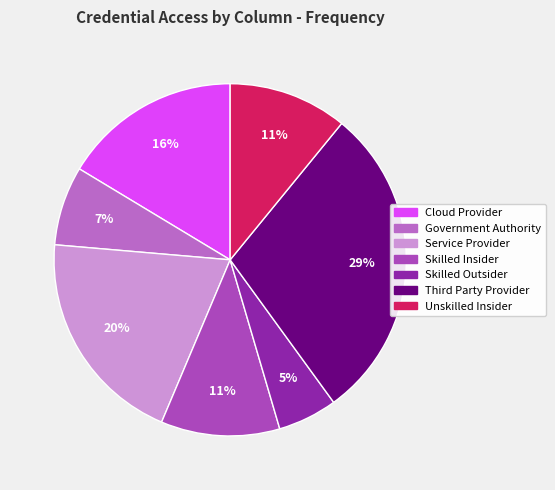

What is the largest slice in the pie chart?

Third Party Provider Credential Access